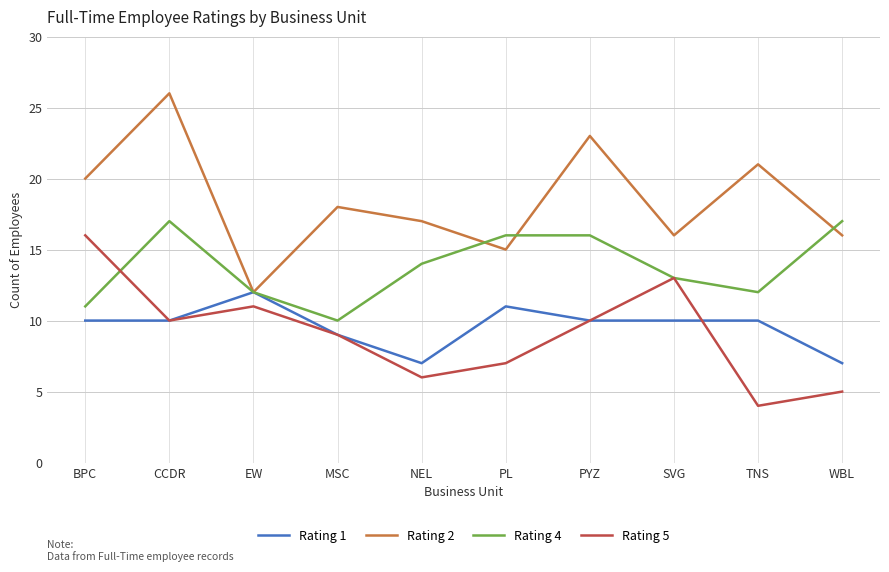

Reading left to right, transcribe all the data shown in this chart.

Rating 1: BPC=10	CCDR=10	EW=12	MSC=9	NEL=7	PL=11	PYZ=10	SVG=10	TNS=10	WBL=7
Rating 2: BPC=20	CCDR=26	EW=12	MSC=18	NEL=17	PL=15	PYZ=23	SVG=16	TNS=21	WBL=16
Rating 4: BPC=11	CCDR=17	EW=12	MSC=10	NEL=14	PL=16	PYZ=16	SVG=13	TNS=12	WBL=17
Rating 5: BPC=16	CCDR=10	EW=11	MSC=9	NEL=6	PL=7	PYZ=10	SVG=13	TNS=4	WBL=5